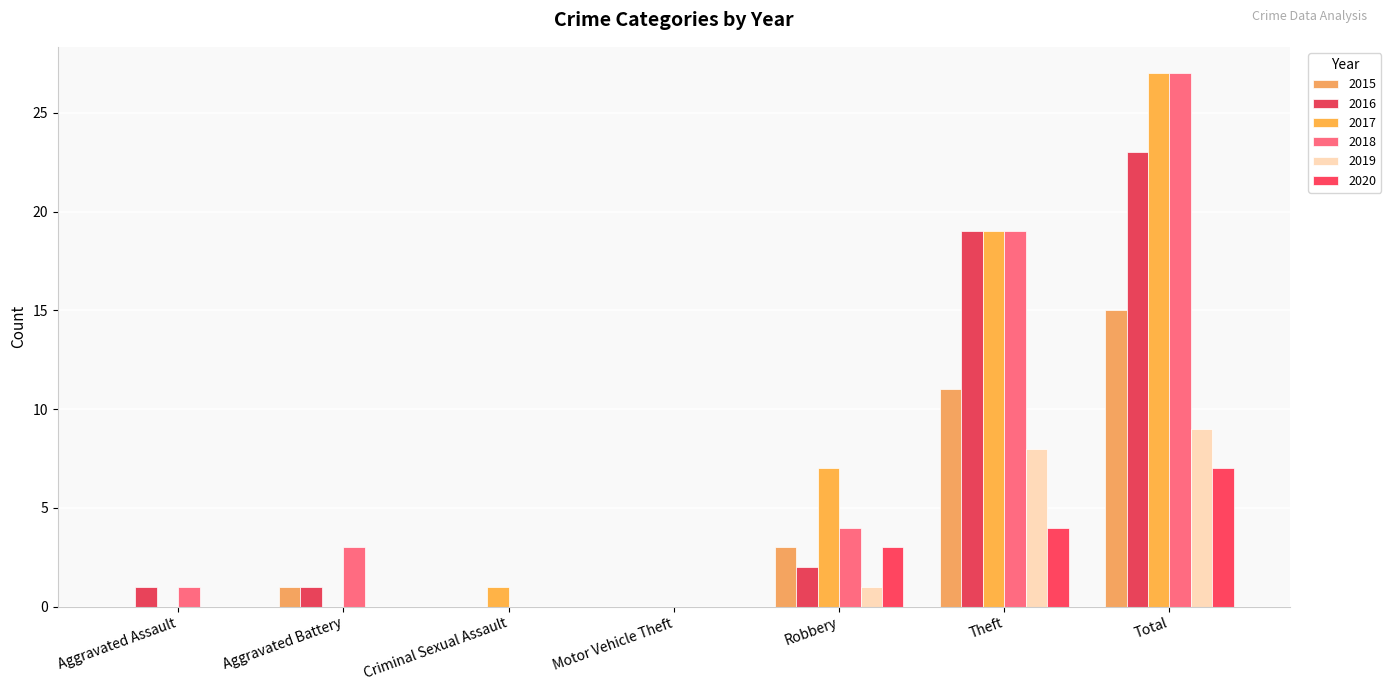

The 2019 series shows 14 at Total. True or false?

False